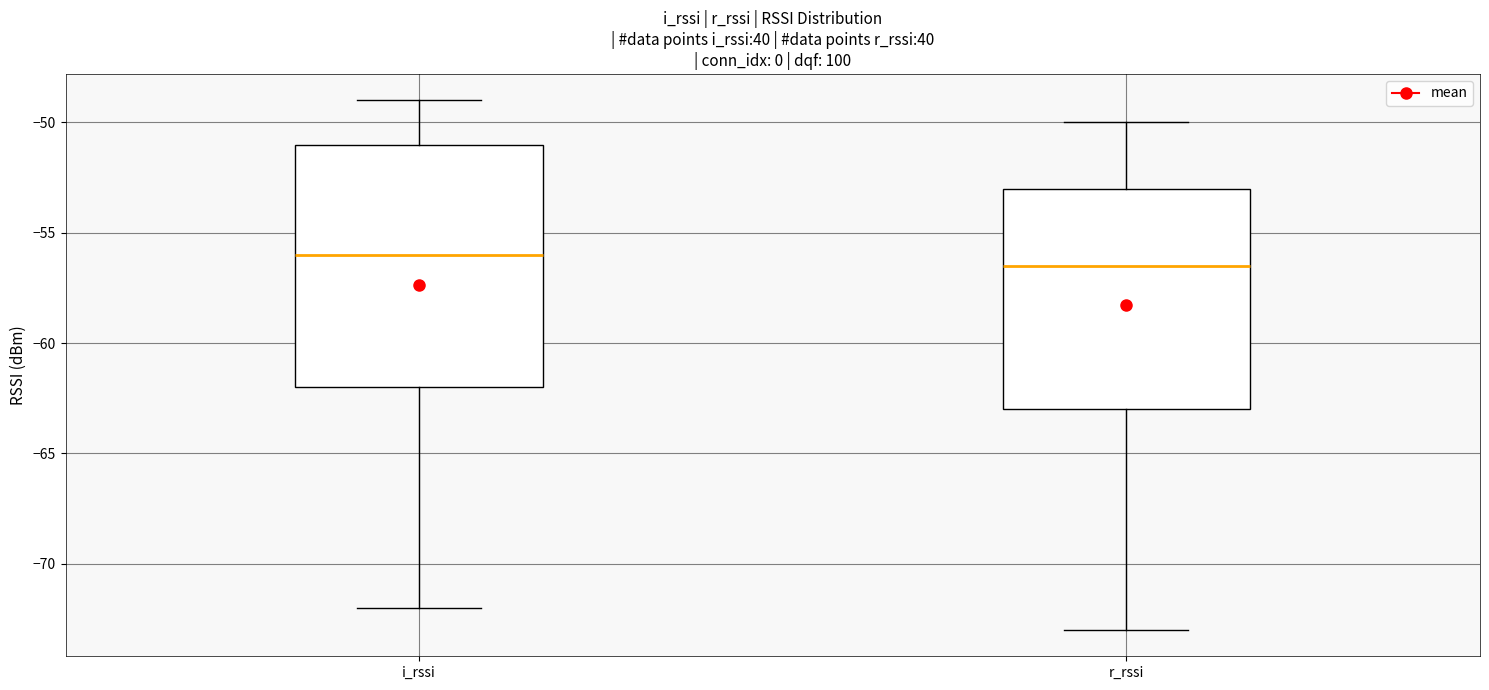

Reading left to right, read every box against the y-axis: the position of its median line, the range the box covers, and the ends of its whiskers. The values are not printed on the chart, so give them approximately, as read against the axis.

i_rssi: median -56.0, box -62.0 to -51.0, whiskers -72.0 to -49.0
r_rssi: median -56.5, box -63.0 to -53.0, whiskers -73.0 to -50.0